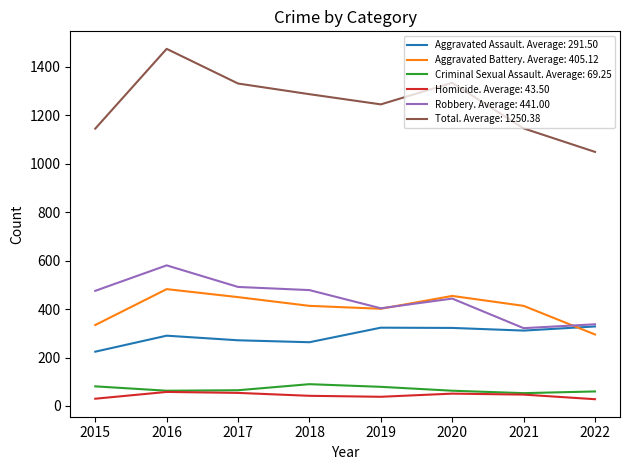

Which label corresponds to the largest value in the chart?

2016